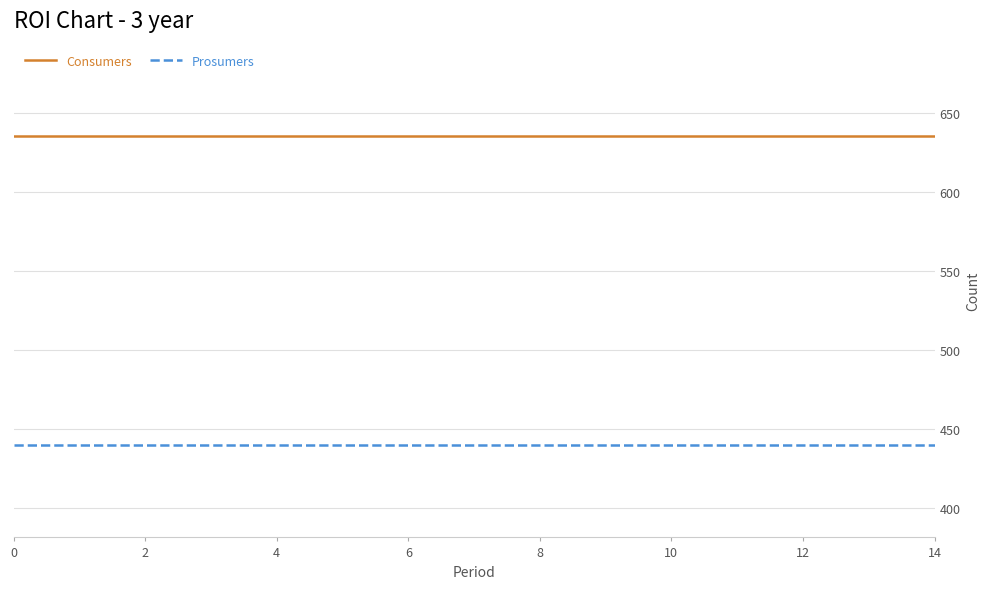

Count the number of data series in this chart.

2